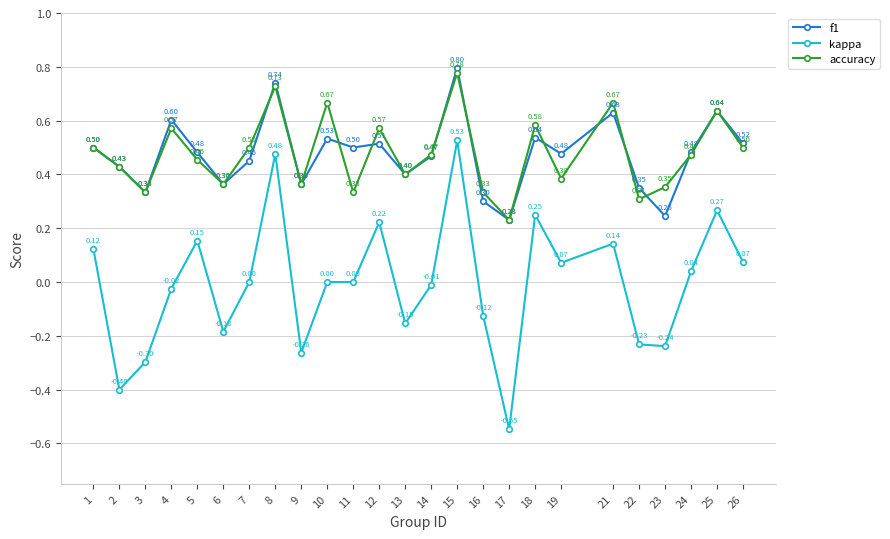

Does the chart have visible grid lines?

Yes